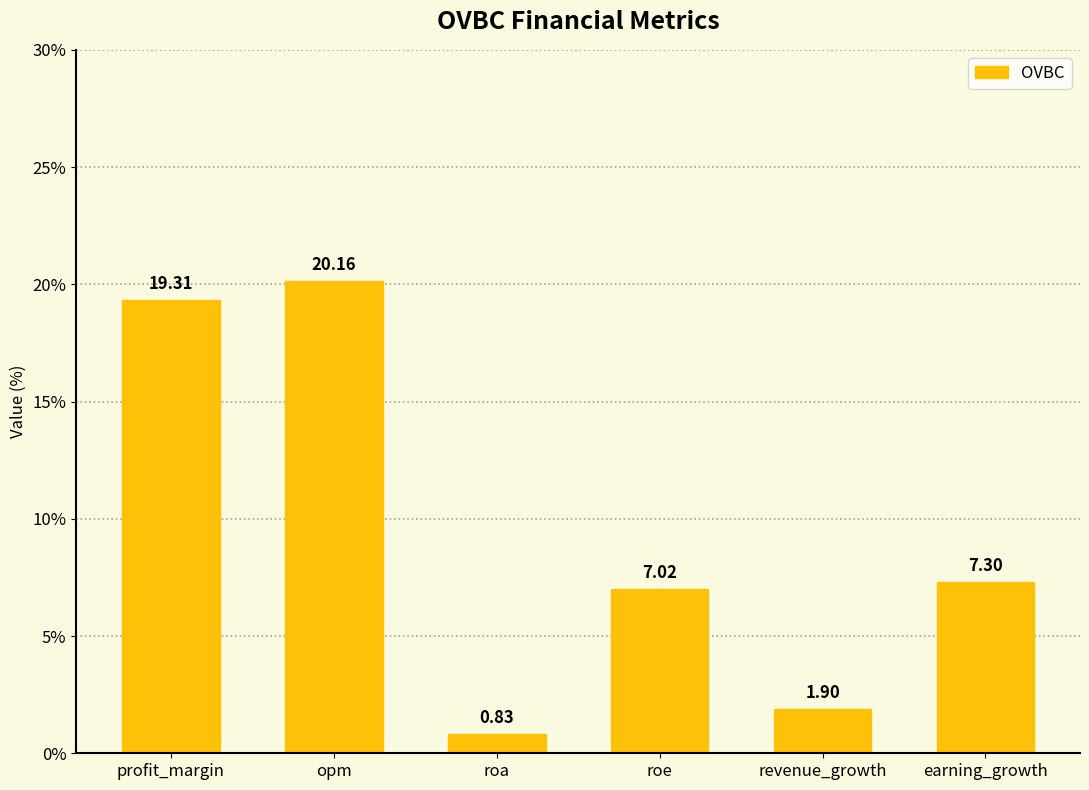

How many series are shown in this chart?

1